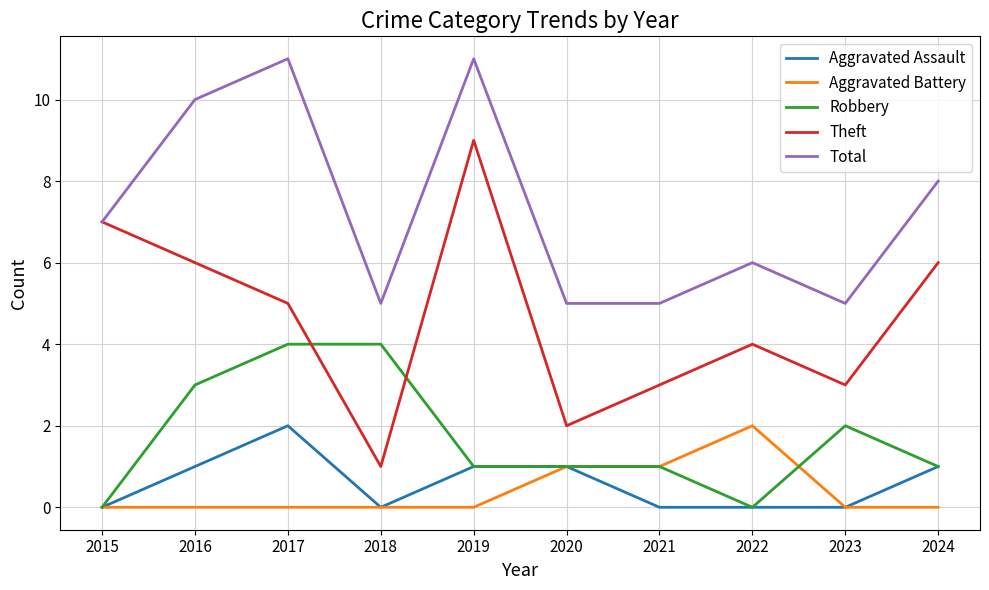

What is the maximum value shown in the chart?

11